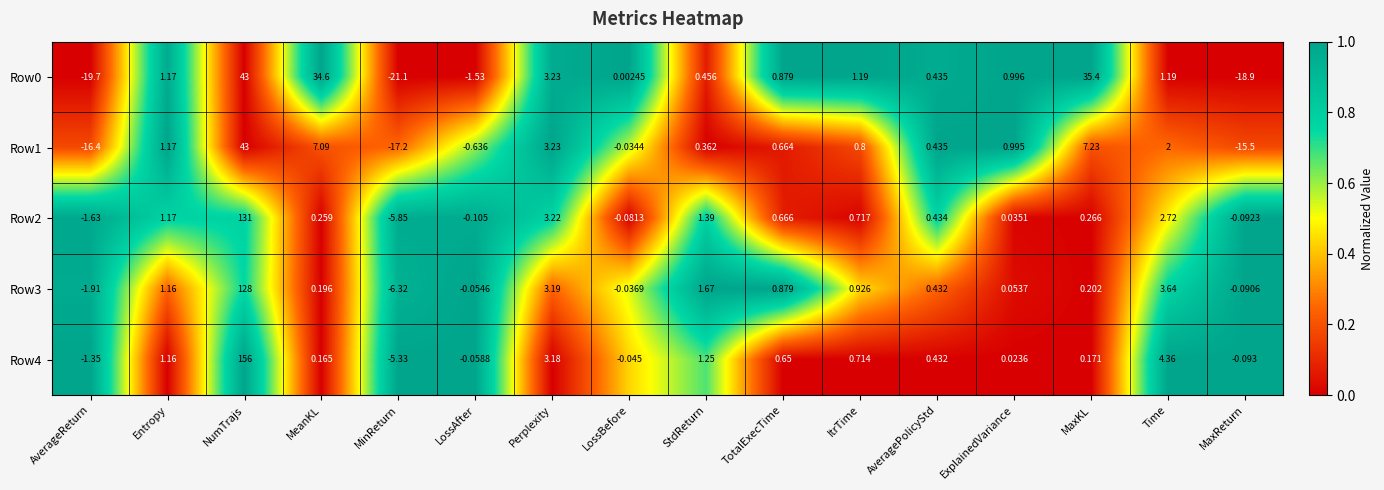

List the labels in order of Row4 value, largest first.

NumTrajs, Time, Perplexity, StdReturn, Entropy, ItrTime, TotalExecTime, AveragePolicyStd, MaxKL, MeanKL, ExplainedVariance, LossBefore, LossAfter, MaxReturn, AverageReturn, MinReturn